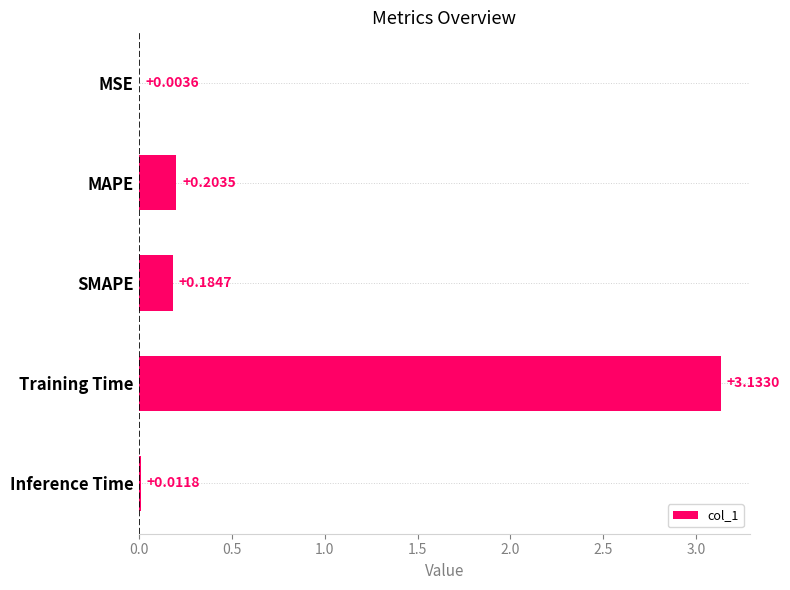

At which category does the chart reach its peak across all series?

Training Time